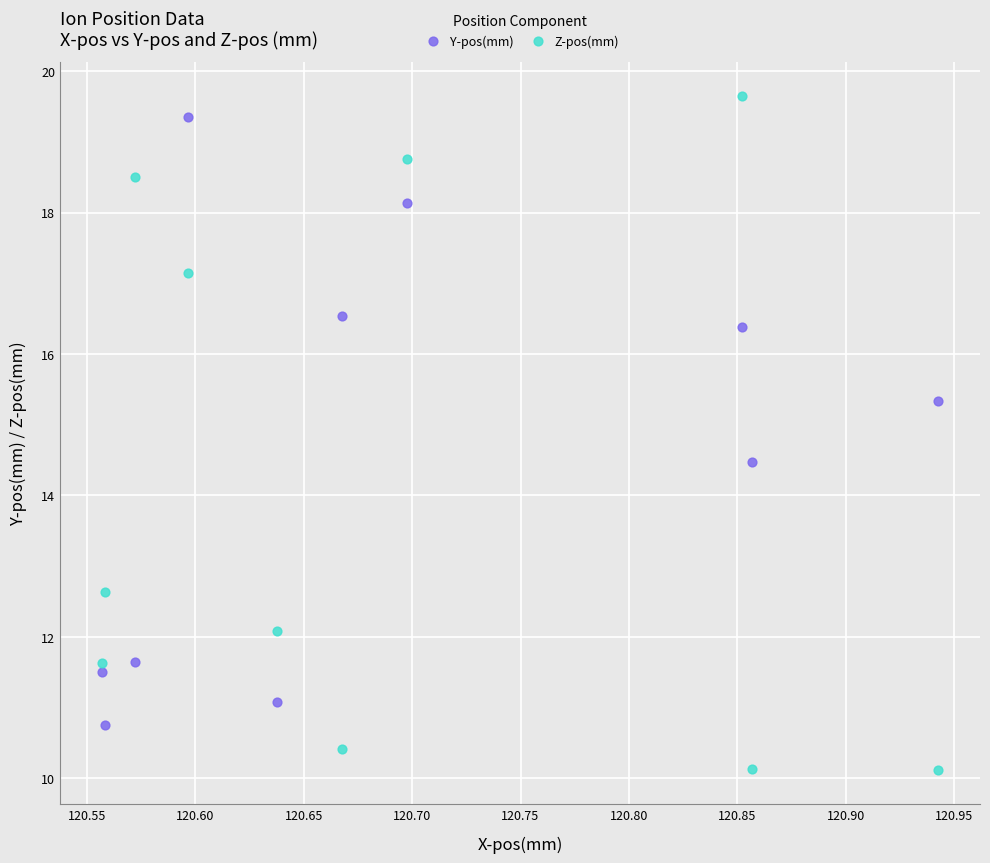

In the Z-pos(mm) series, what Y value is closest to 14?

12.6